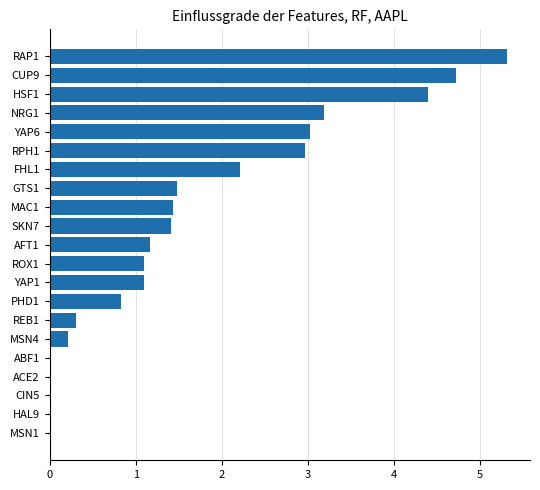

Count the number of data series in this chart.

1